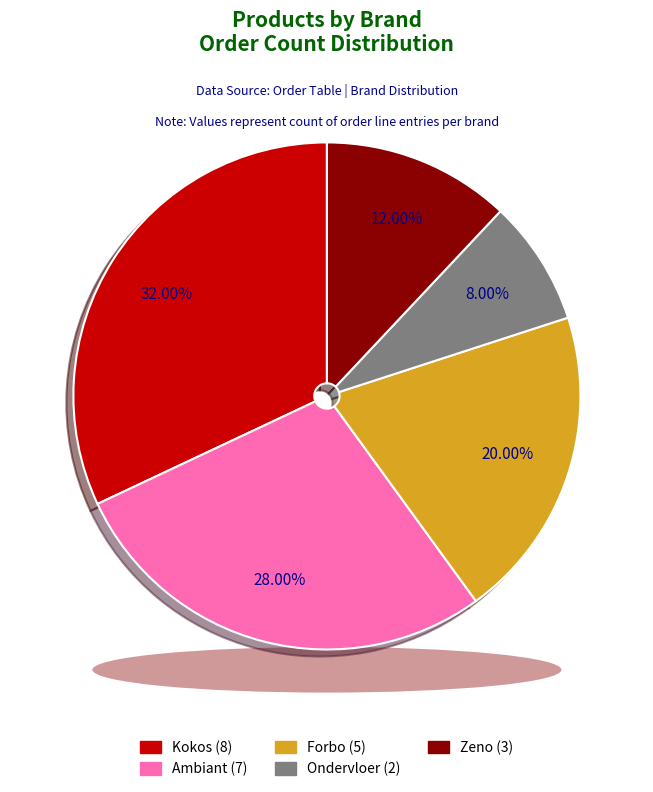

How many segments does this pie chart have?

5